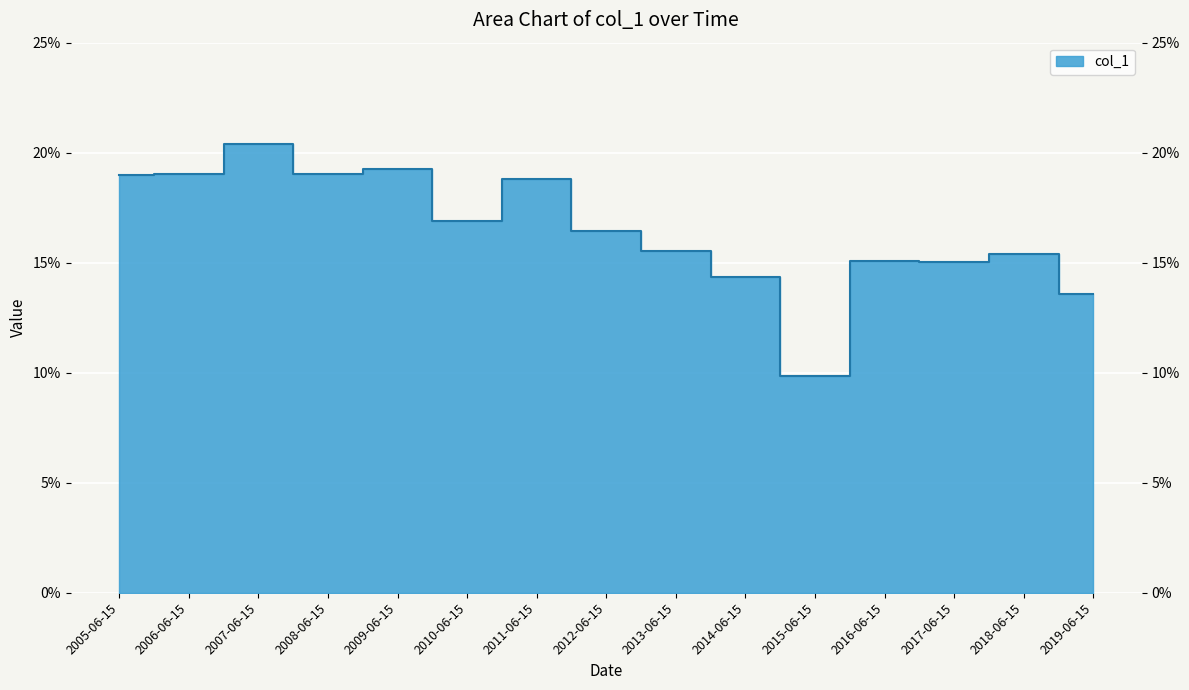

At which category does the data reach its first local valley?

2008-06-15